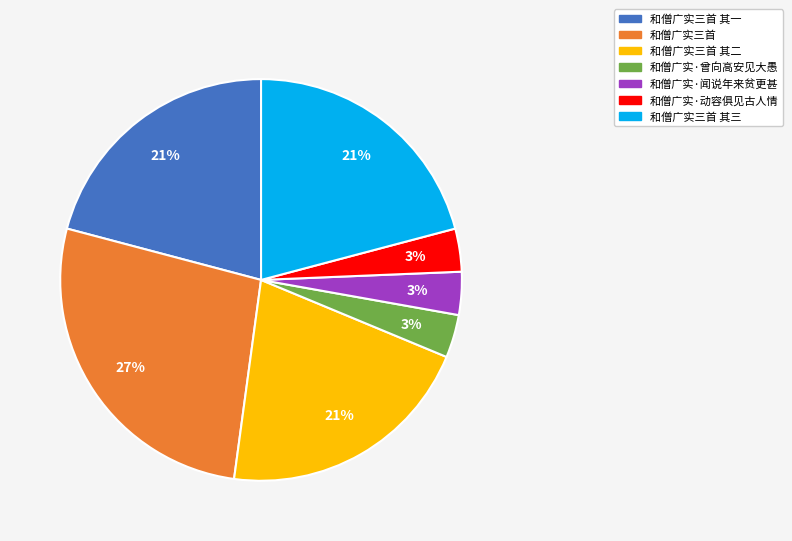

To the nearest percent, what is the difference between the largest and smallest slice percentages?

24%